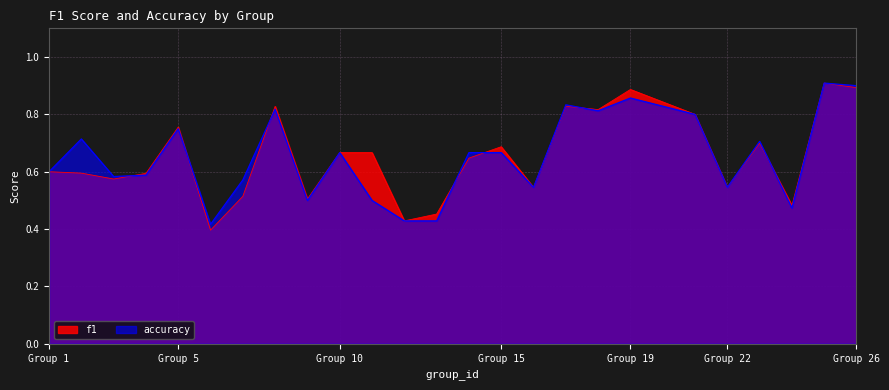

The accuracy series shows 1.0 at 3. True or false?

False